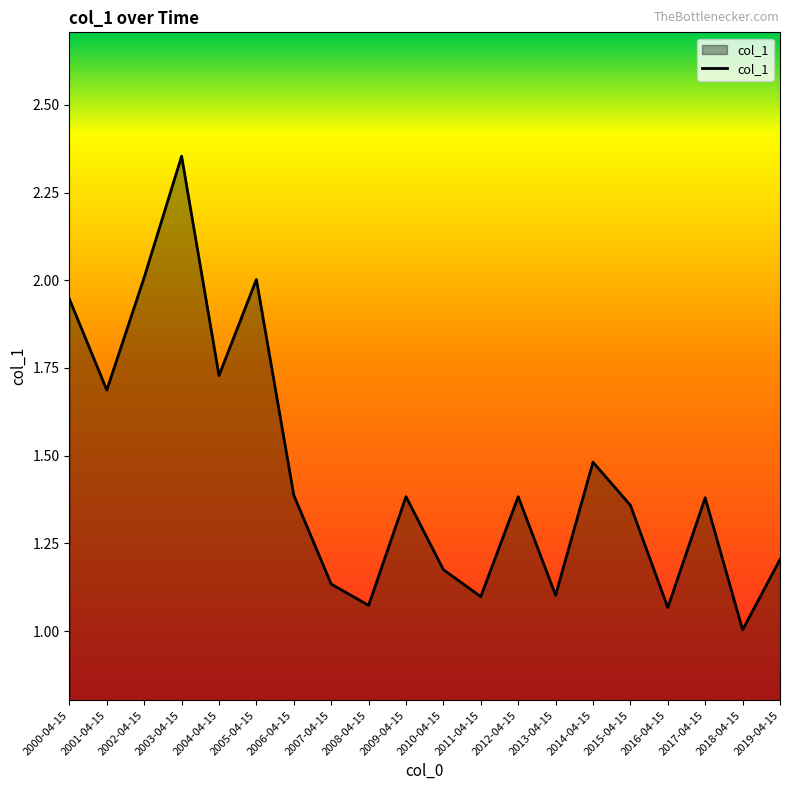

Between 2013-04-15 and 2015-04-15, which is larger?

2015-04-15